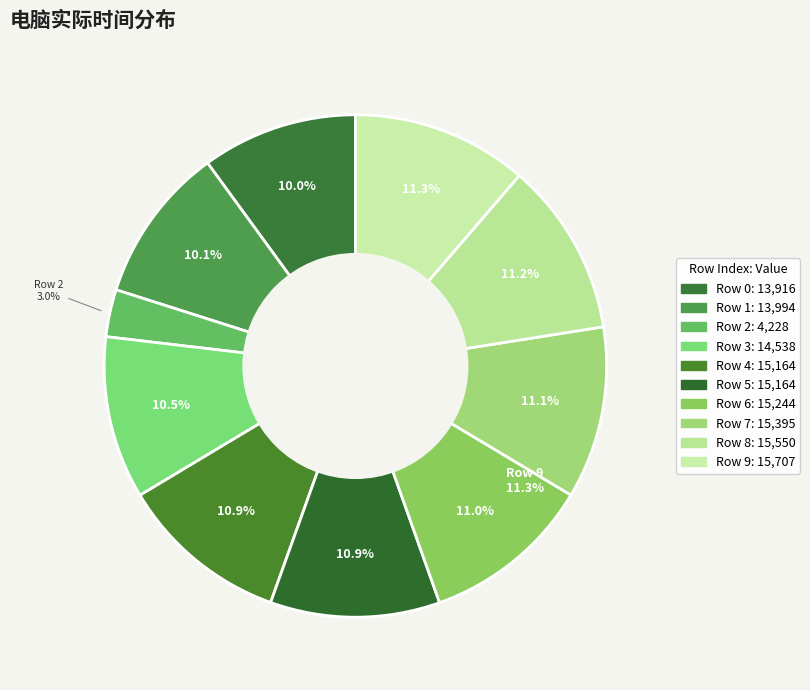

To the nearest percent, what is the combined percentage of 2 and 5?

14%